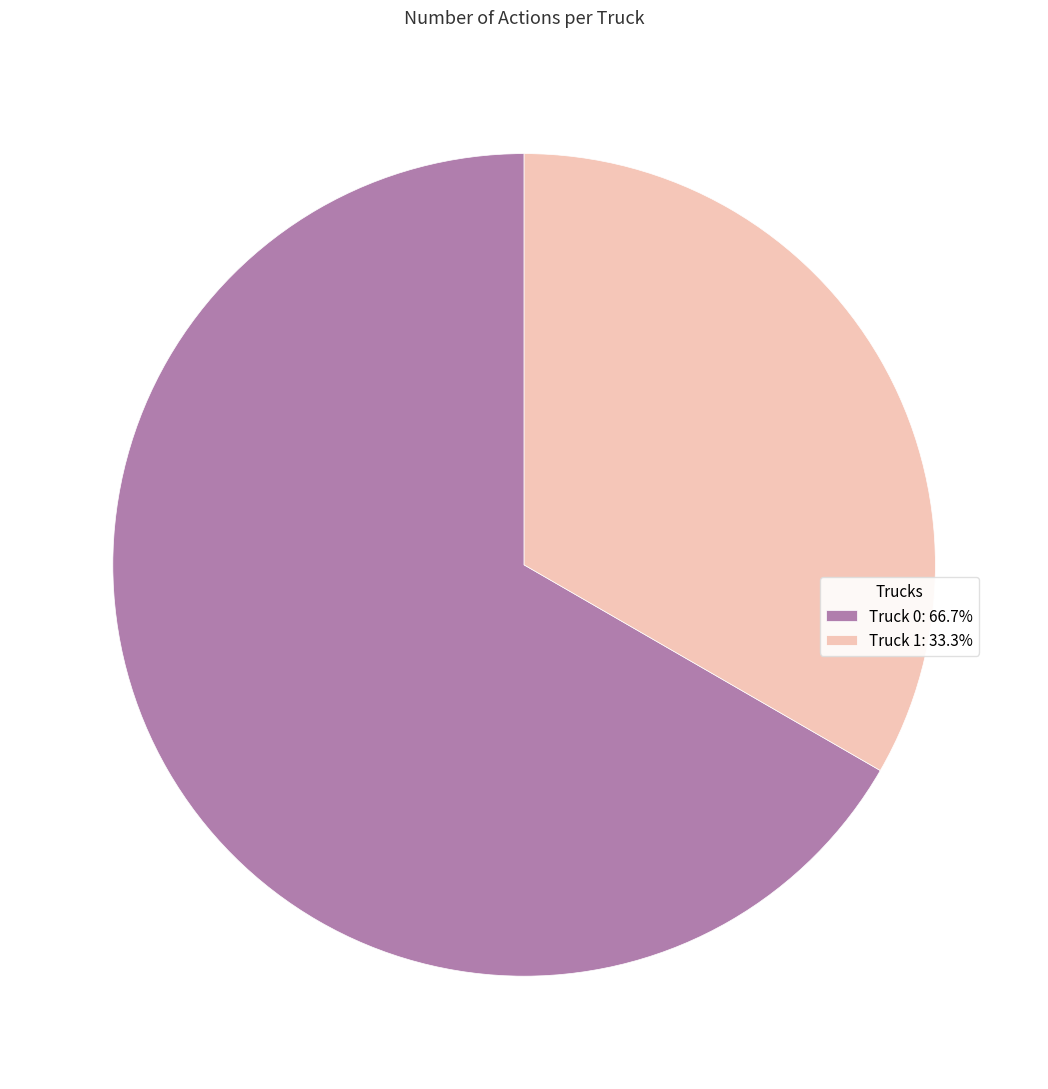

How many segments does this pie chart have?

2